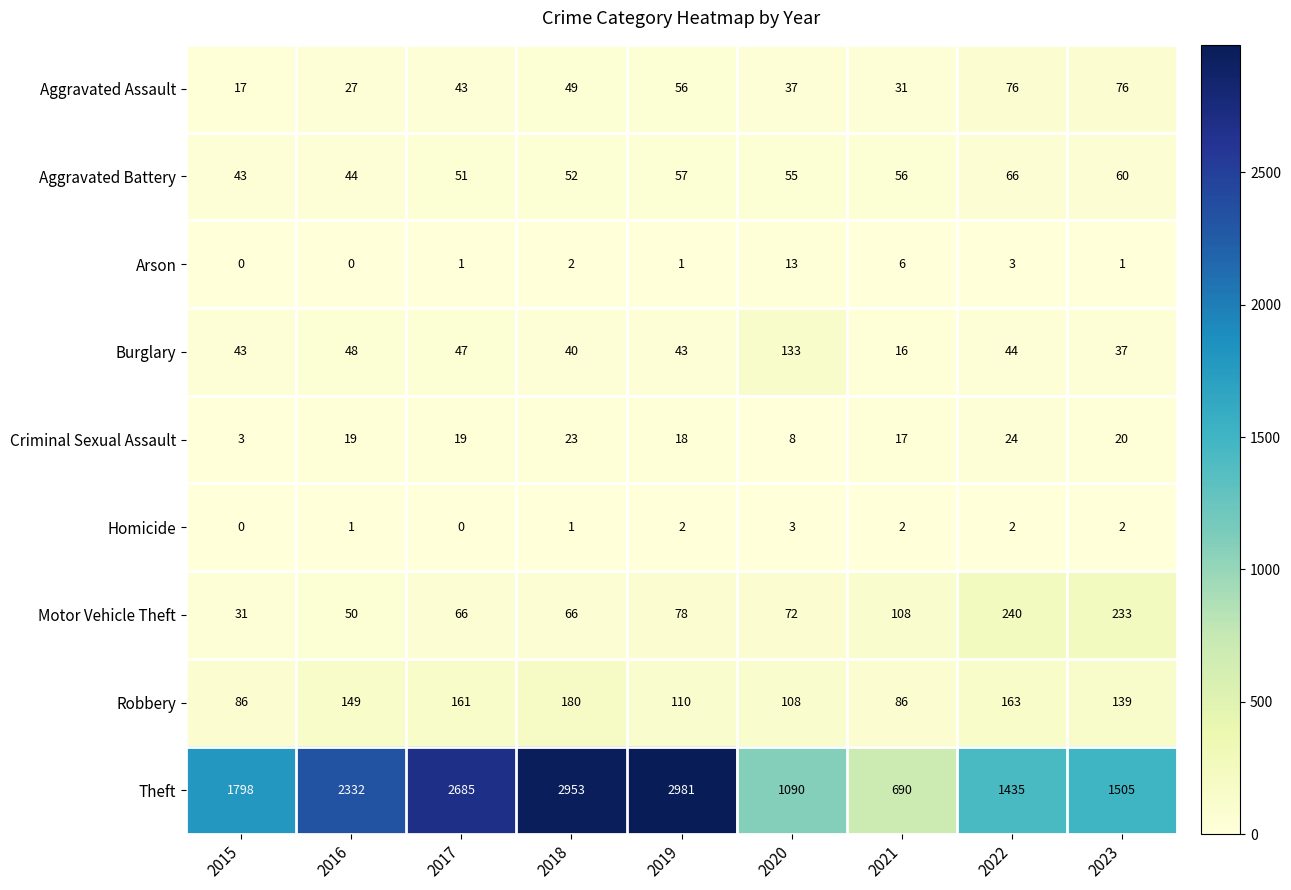

At how many categories does at least one series exceed 1068?

8